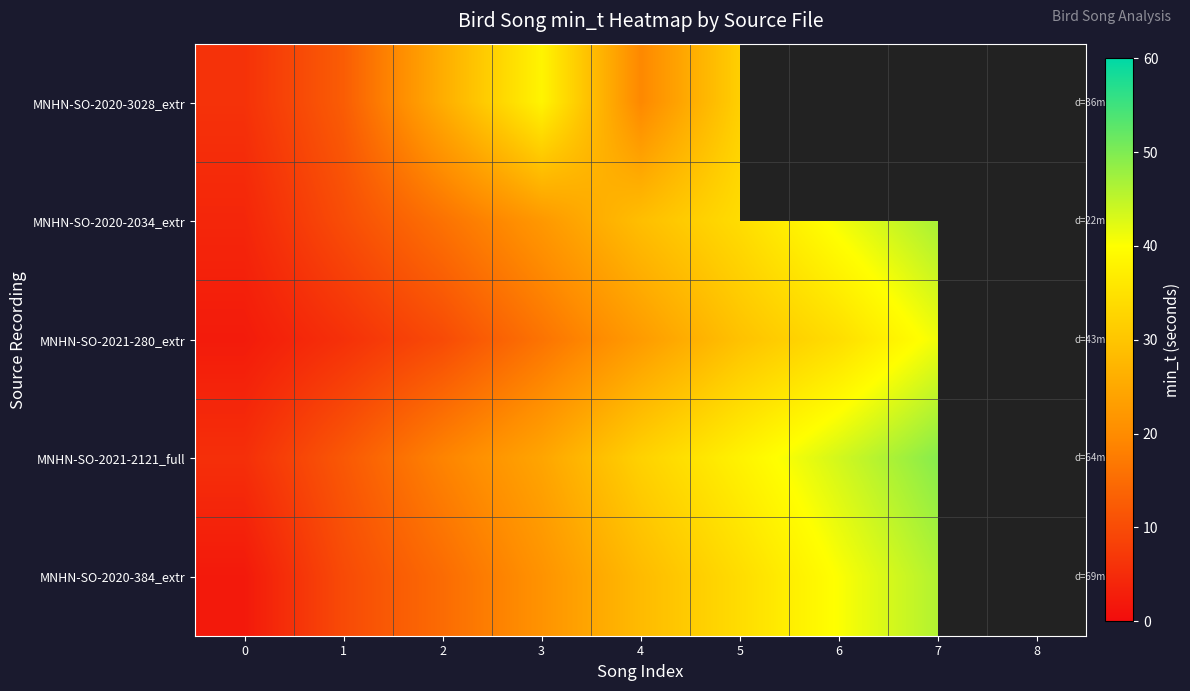

Which has a higher value, 0 or 4?

4